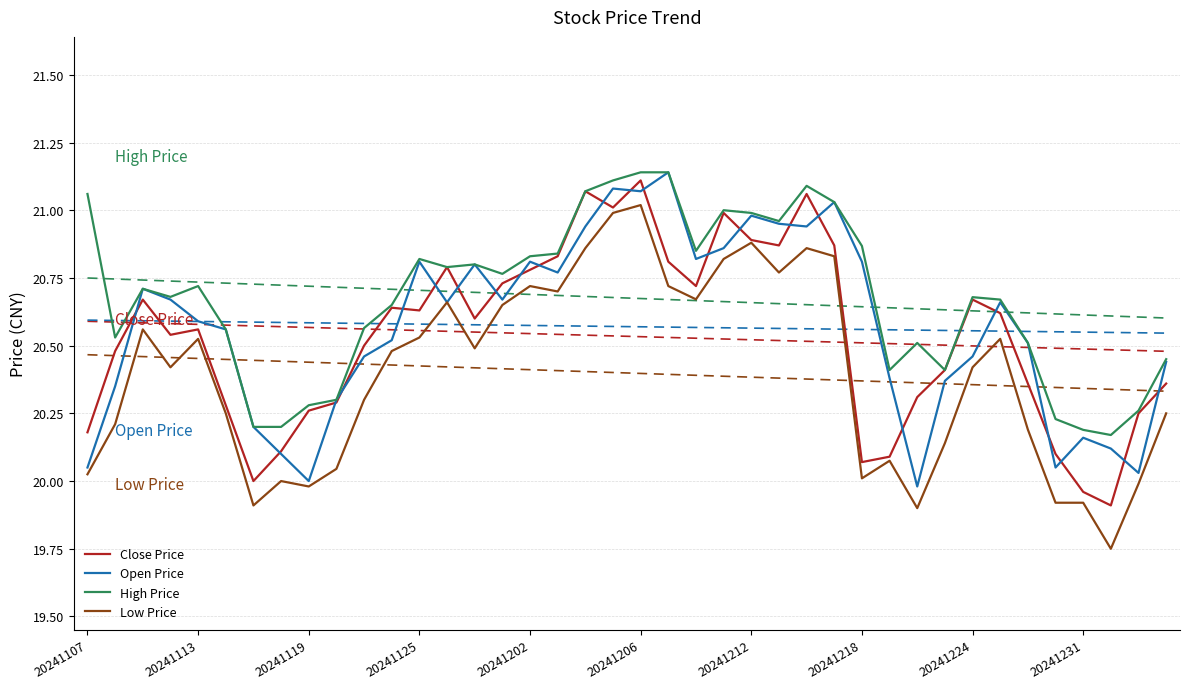

What is the minimum value for Close Price?

19.9